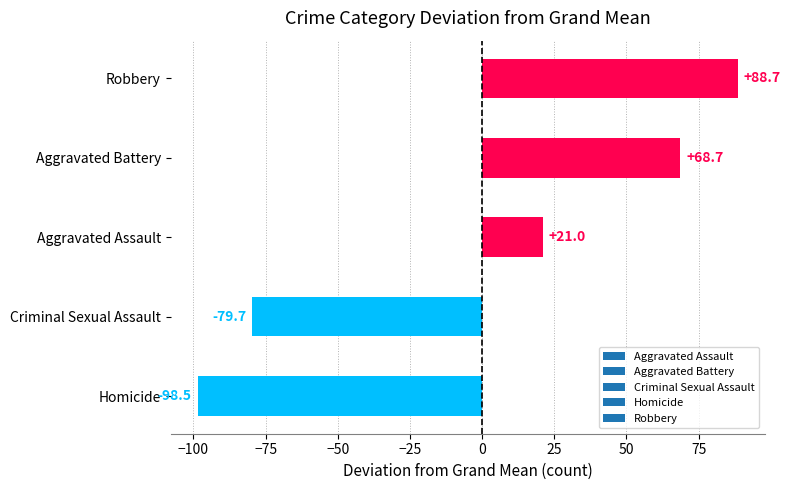

What value does the data have at Aggravated Assault?

21.0